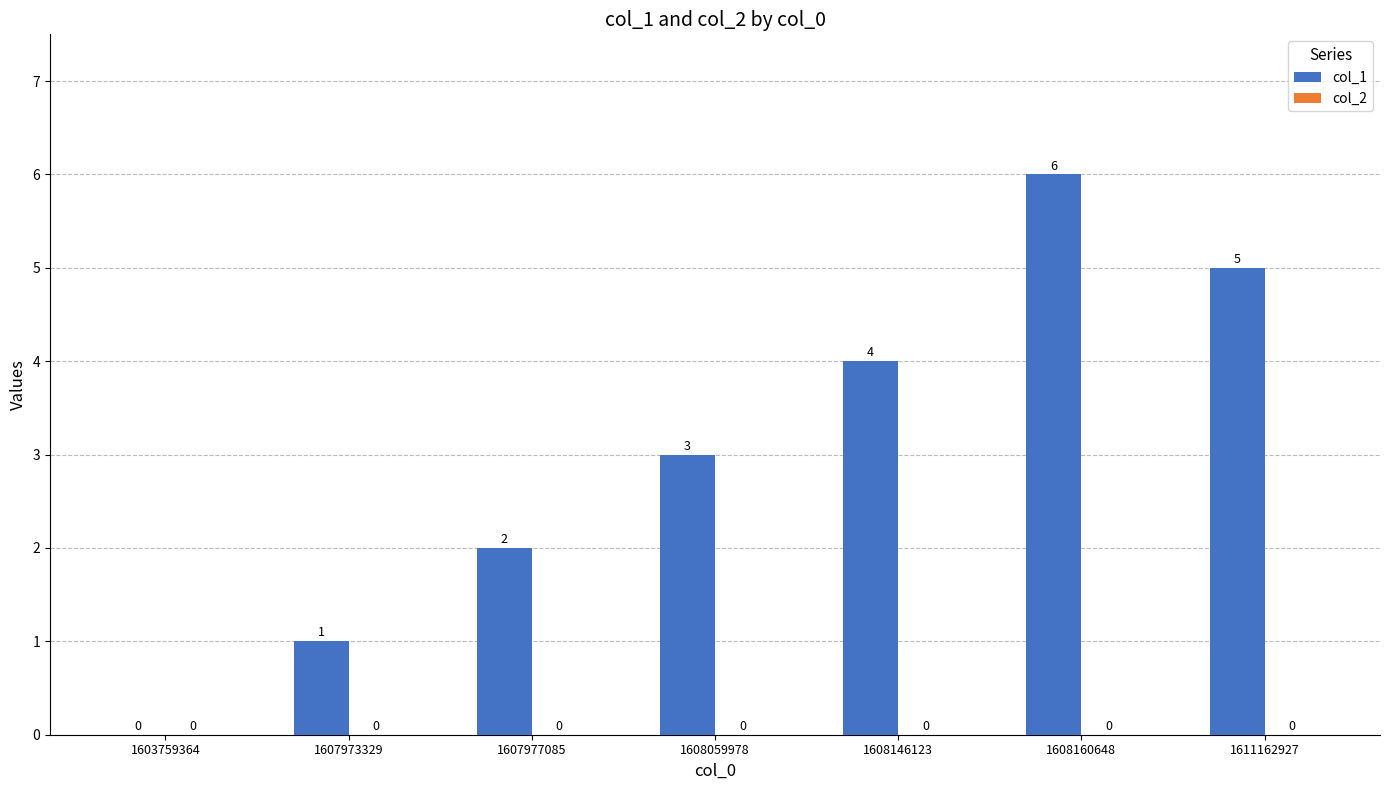

Are the bars grouped side by side (vs. stacked)?

No